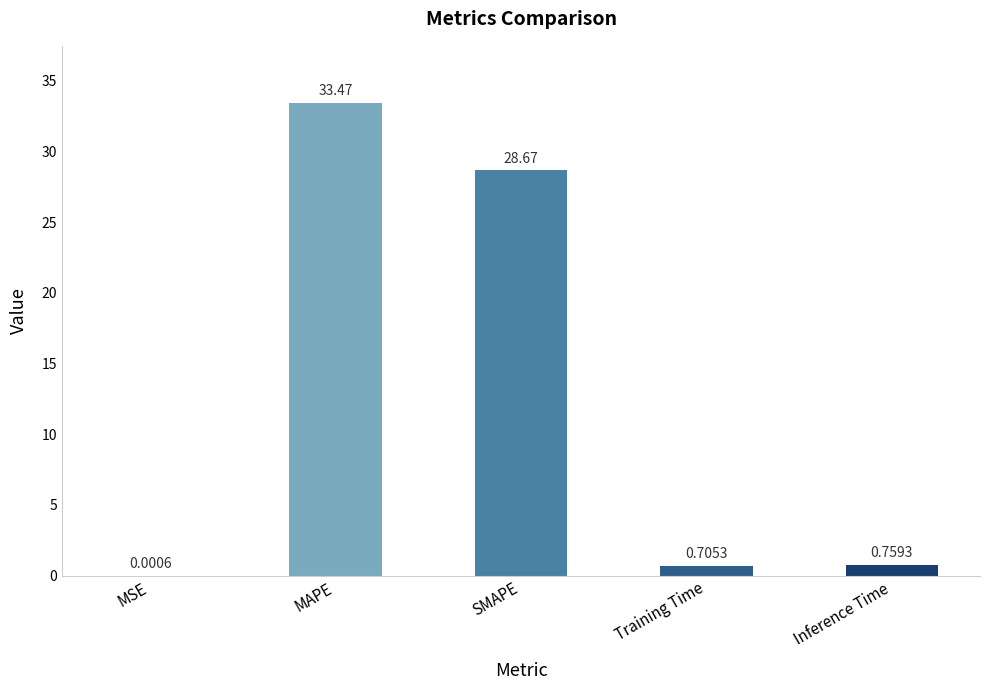

What is the sum of all values?

63.6